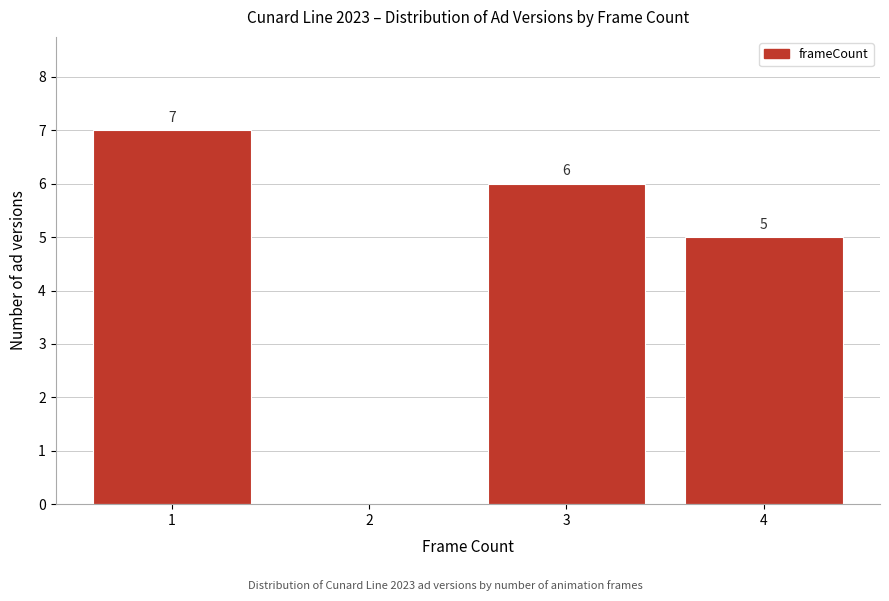

Which range on the x-axis has the tallest bar?

0.5 to 1.5